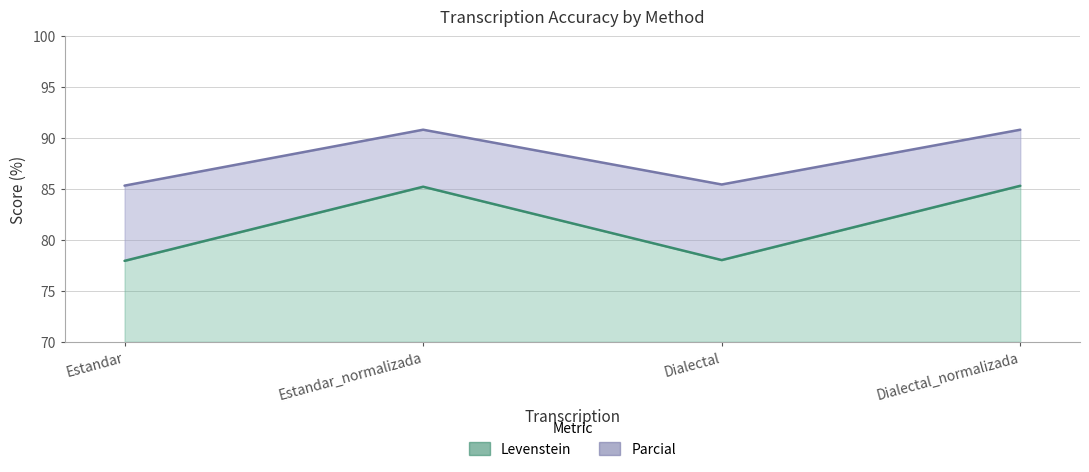

Which category has the highest value across all series?

Estandar_normalizada